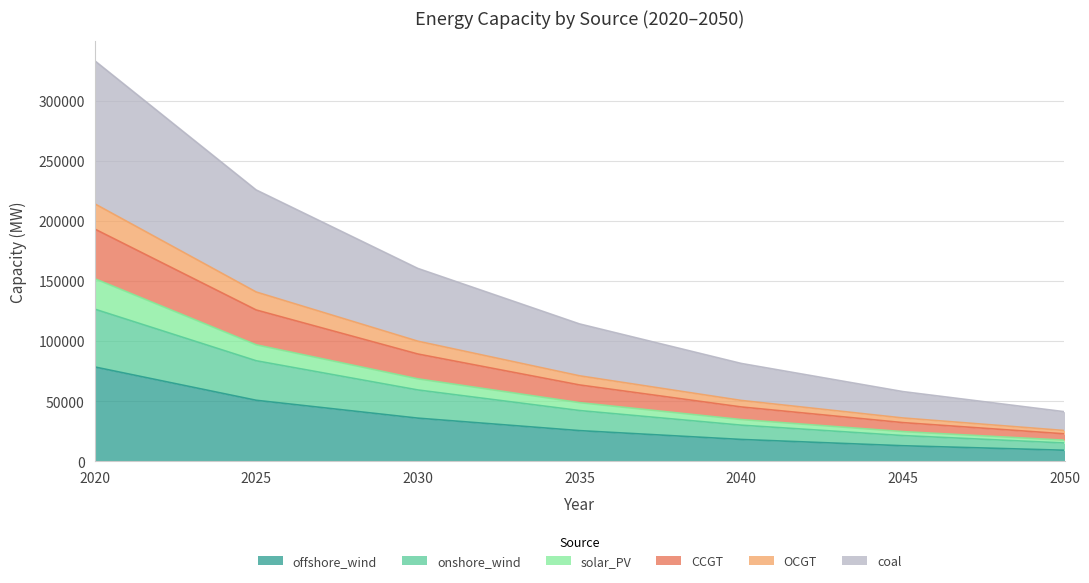

True or false: OCGT has a value of 161163.2 at 2030.

False